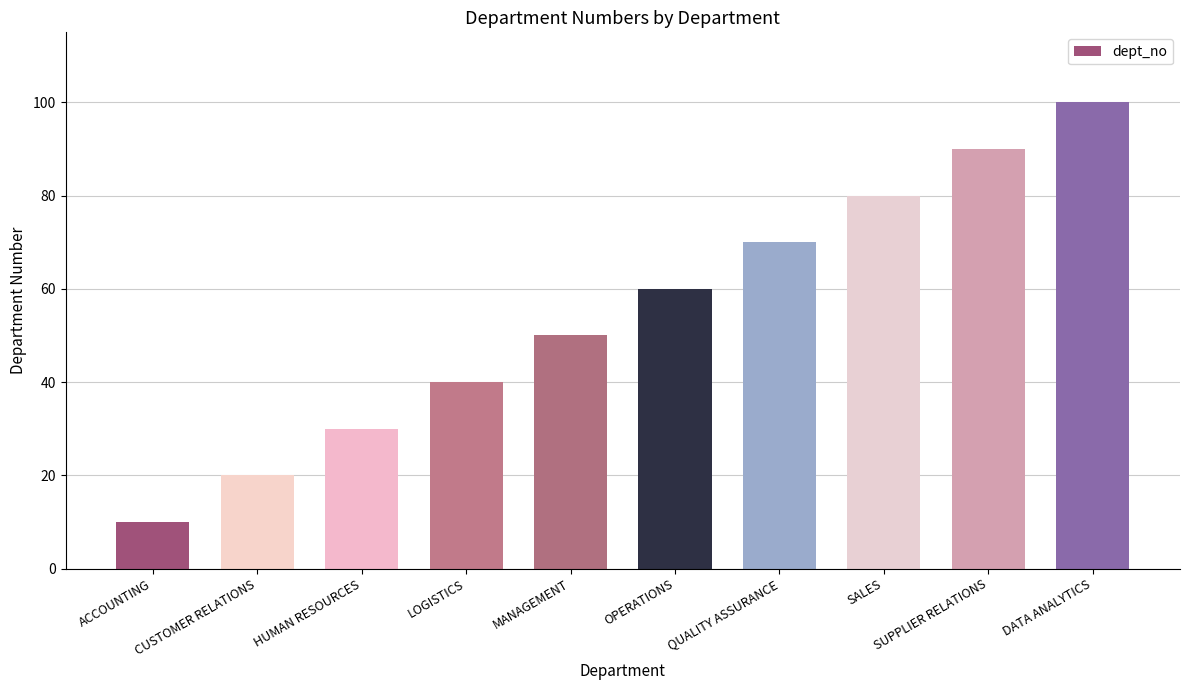

List the labels in order of value, smallest first.

ACCOUNTING, CUSTOMER RELATIONS, HUMAN RESOURCES, LOGISTICS, MANAGEMENT, OPERATIONS, QUALITY ASSURANCE, SALES, SUPPLIER RELATIONS, DATA ANALYTICS